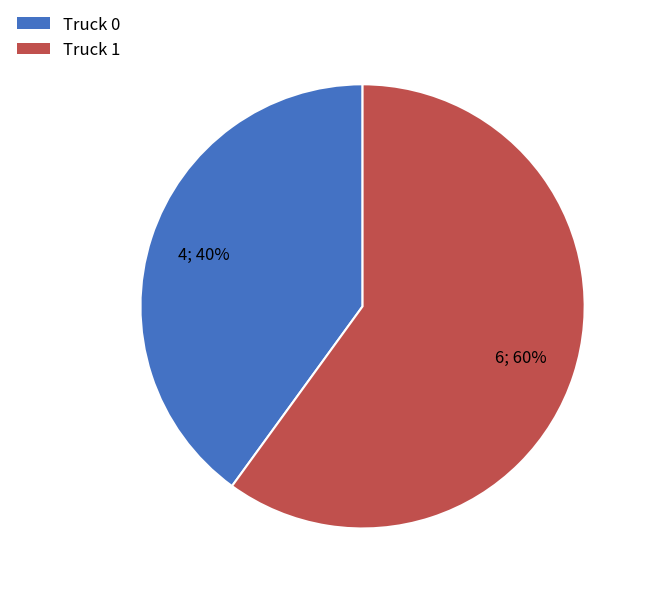

What is the ratio of the value at Truck 1 to the value at Truck 0?

1.5